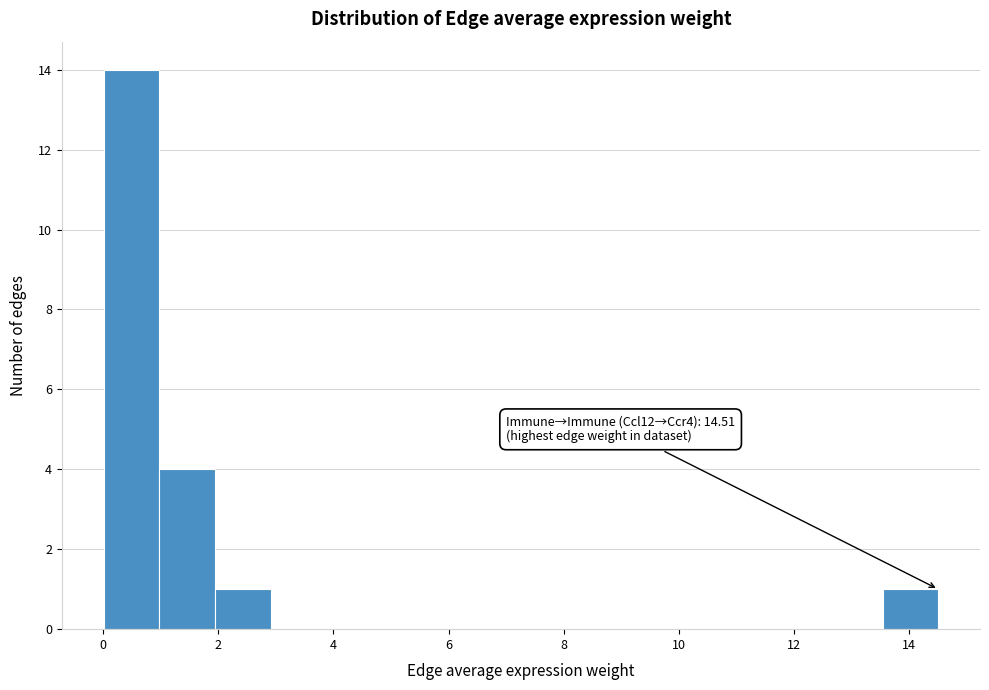

Which range on the x-axis has the tallest bar?

0.0 to 1.0